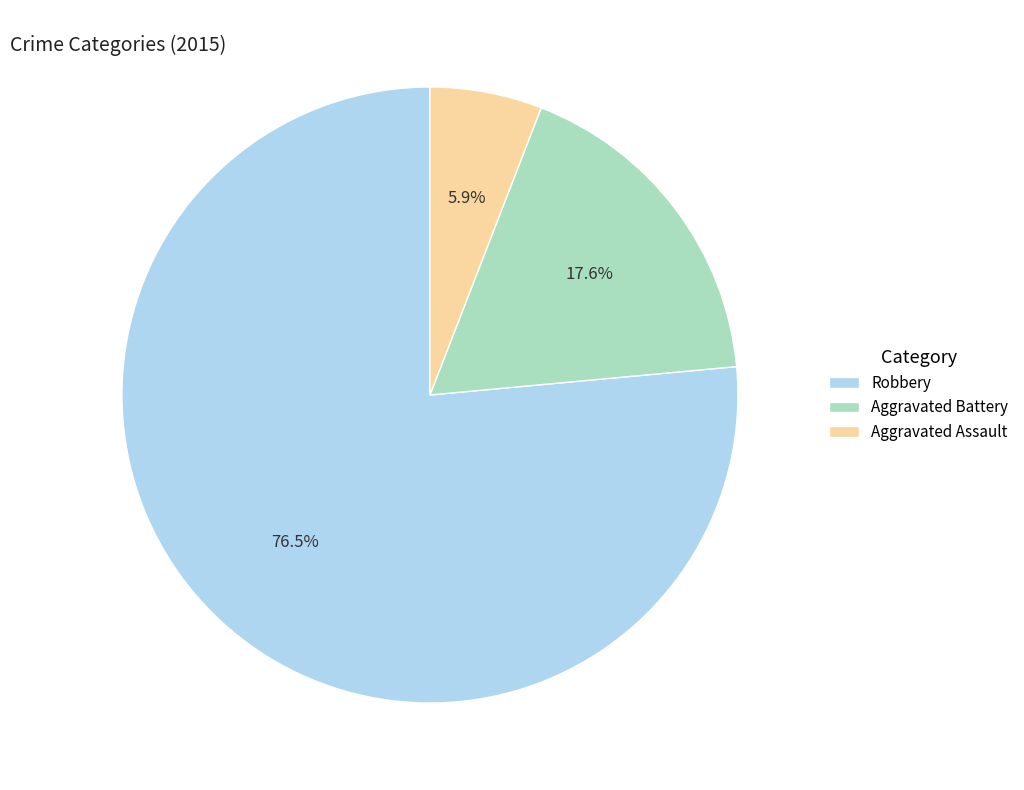

What is the total percentage of Robbery and Aggravated Battery?

94.1%